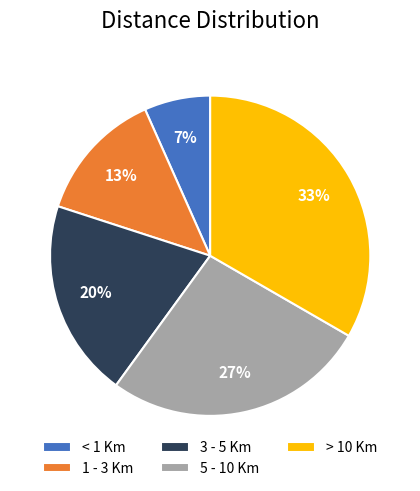

To the nearest percent, what portion does 3 - 5 Km represent?

20%